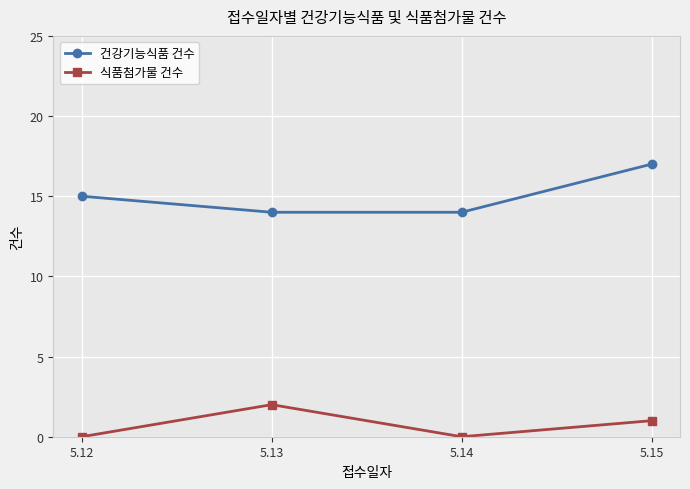

At how many categories does at least one series exceed 13?

4